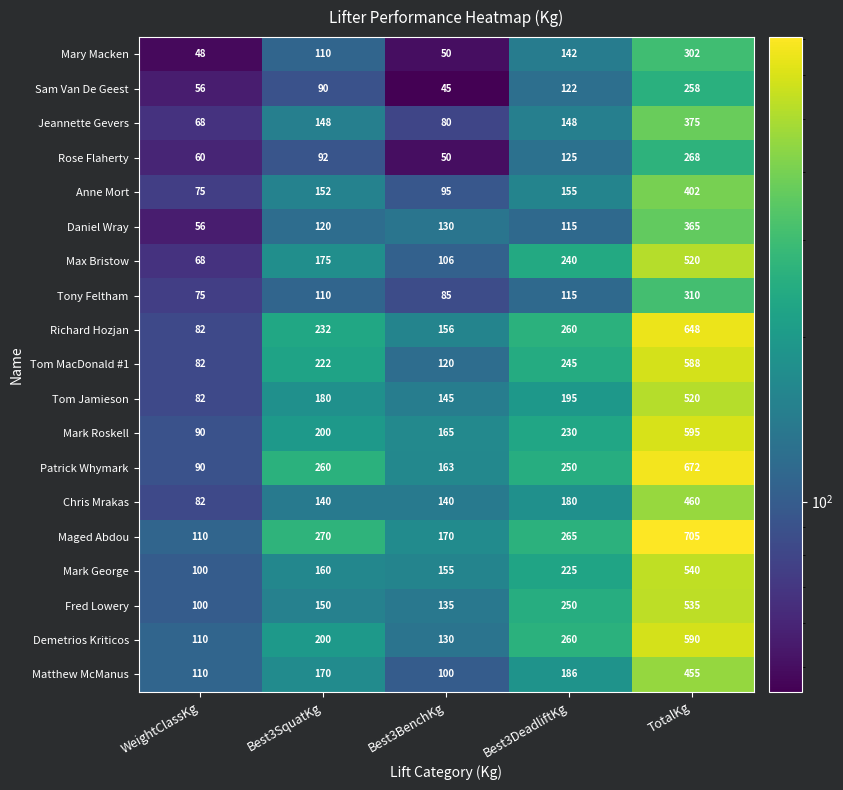

Where is Matthew McManus nearest to the value 277?

Best3DeadliftKg